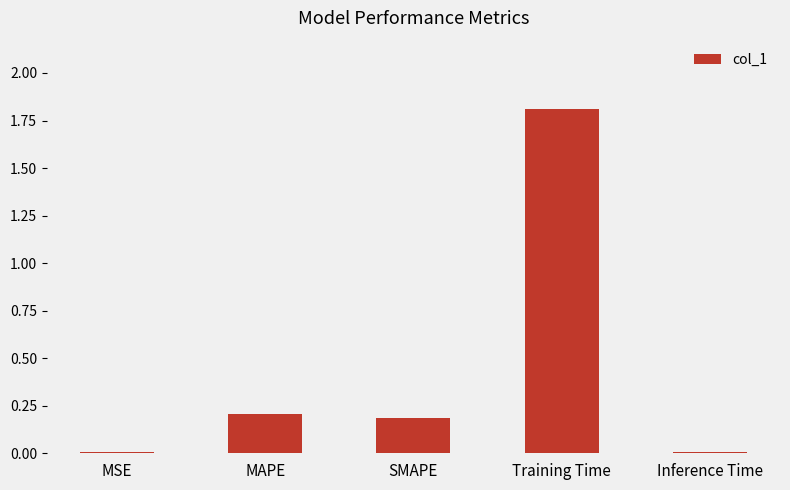

What is the greatest value displayed?

1.8